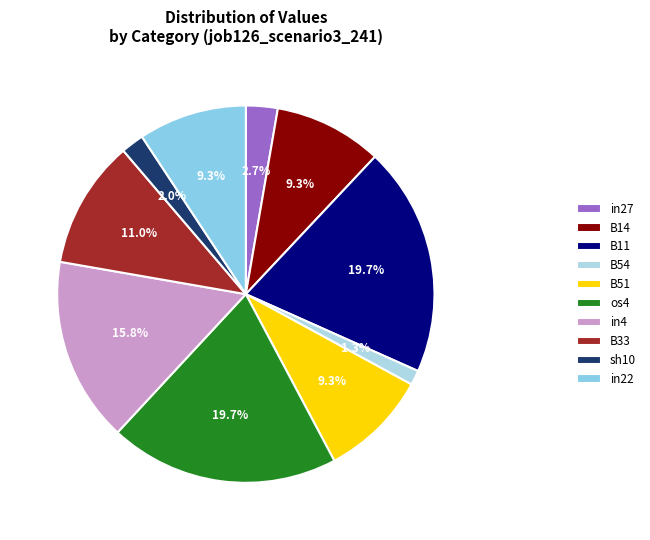

The B54 slice represents 15% of the pie. True or false?

False